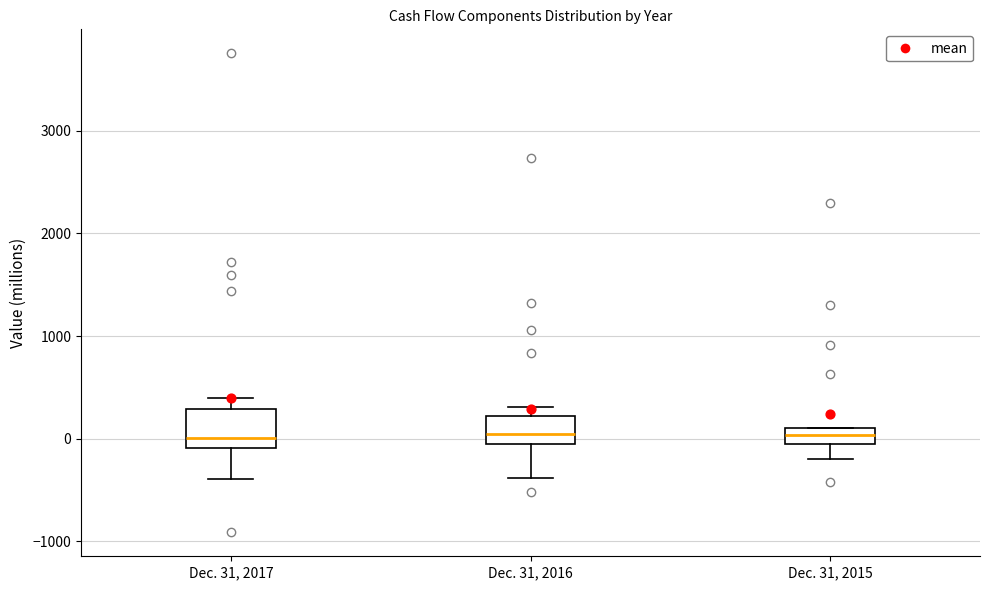

Reading left to right, transcribe this box plot: for each box, give where its median line is, the range the box spans, and where its two whiskers end, as read against the y-axis. The values are not printed on the chart, so give them approximately, as read against the axis.

Dec. 31, 2017: median 0, box -100 to 300, whiskers -400 to 400
Dec. 31, 2016: median 0, box -100 to 200, whiskers -400 to 300
Dec. 31, 2015: median 0, box -100 to 100, whiskers -200 to 100